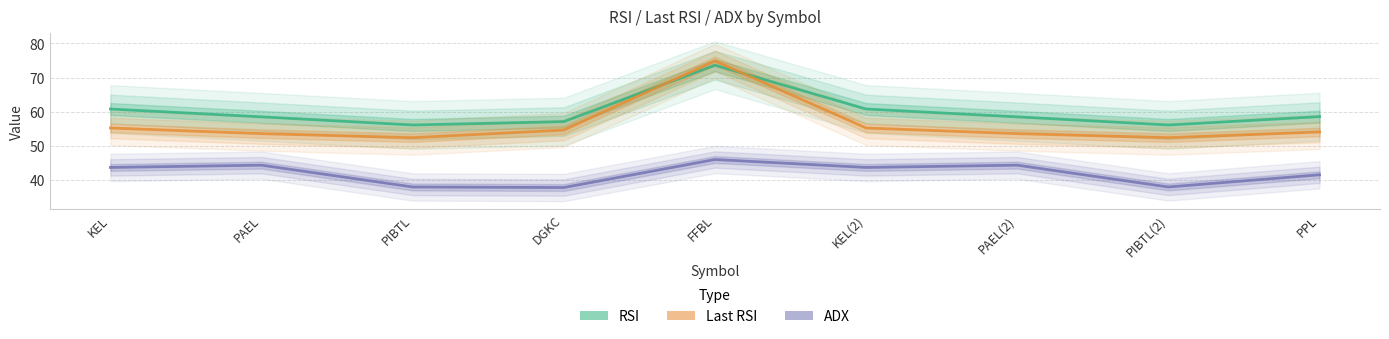

Which has a higher value, PPL or PAEL?

PPL